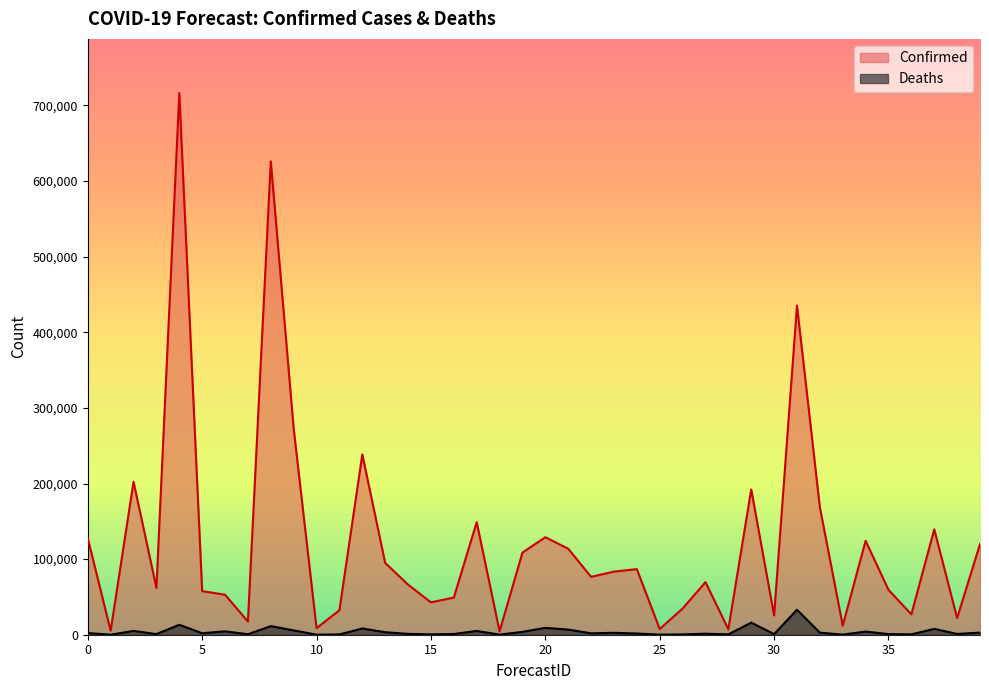

True or false: Confirmed and Deaths intersect in this chart.

False